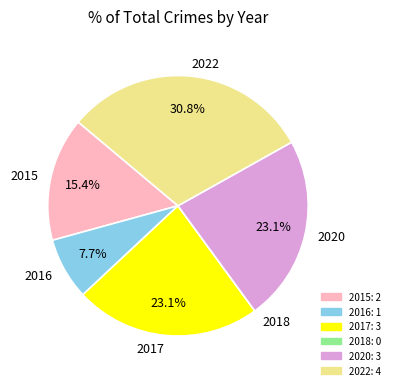

Does any single category account for the majority?

No